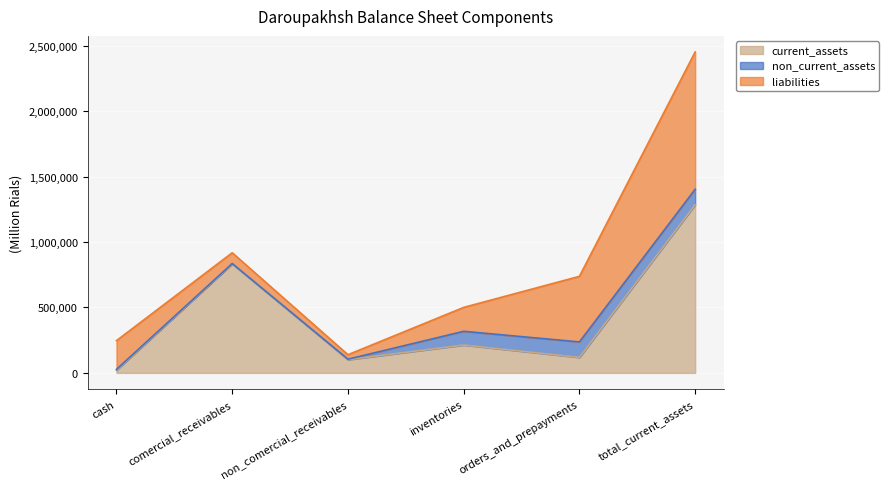

Between inventories and total_current_assets, which series saw the biggest shift?

current_assets